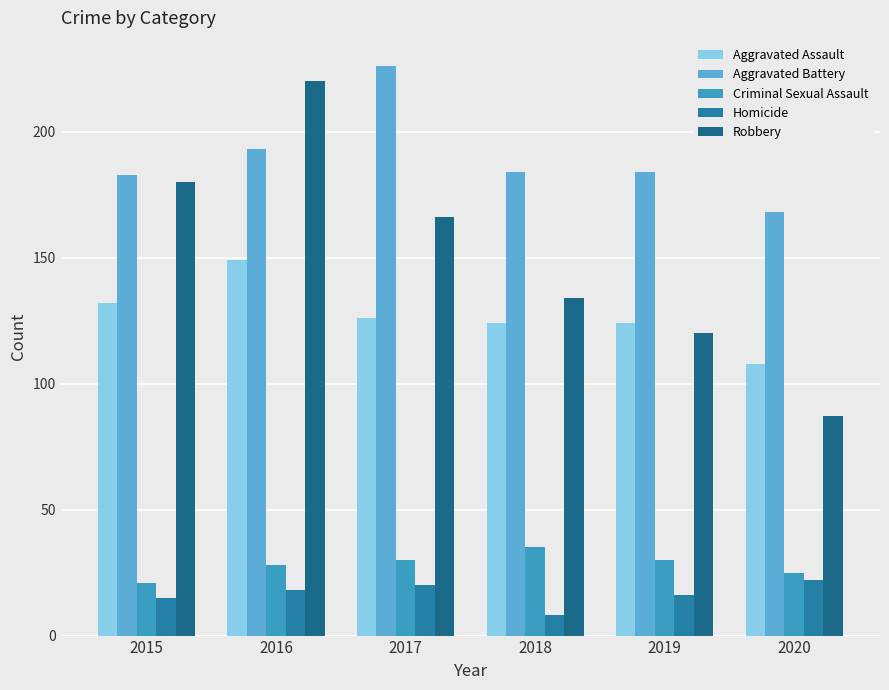

At which category is the sum across all series the highest?

2016